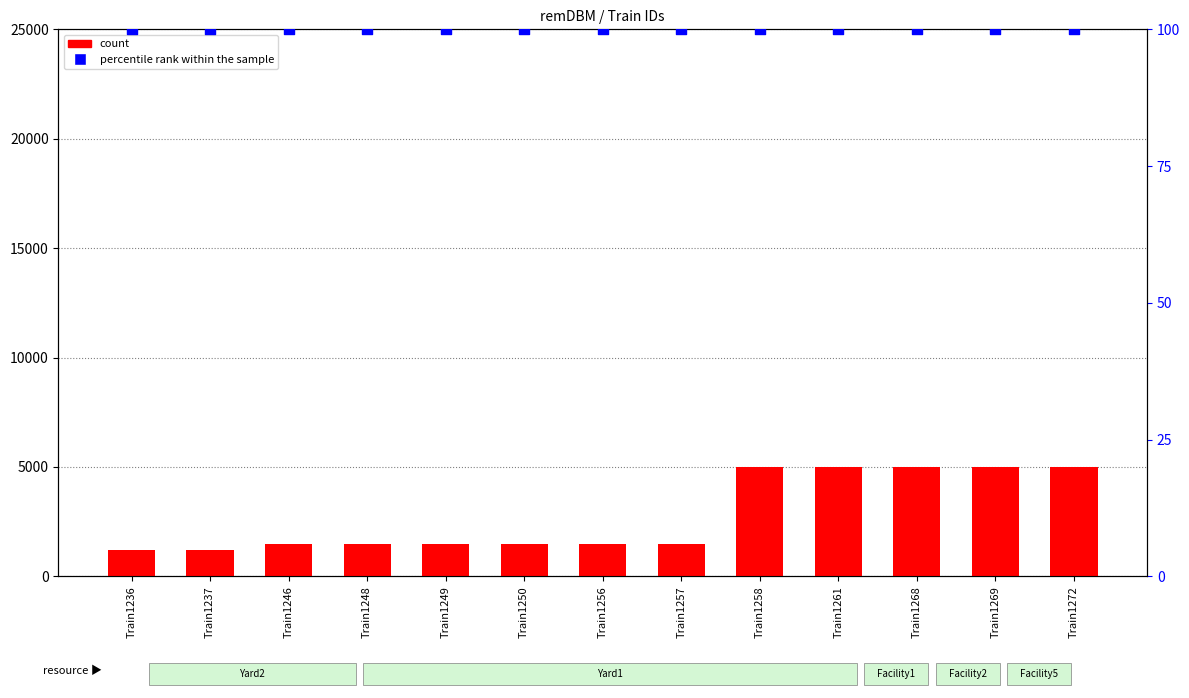

Which series has the widest spread of Y values?

count